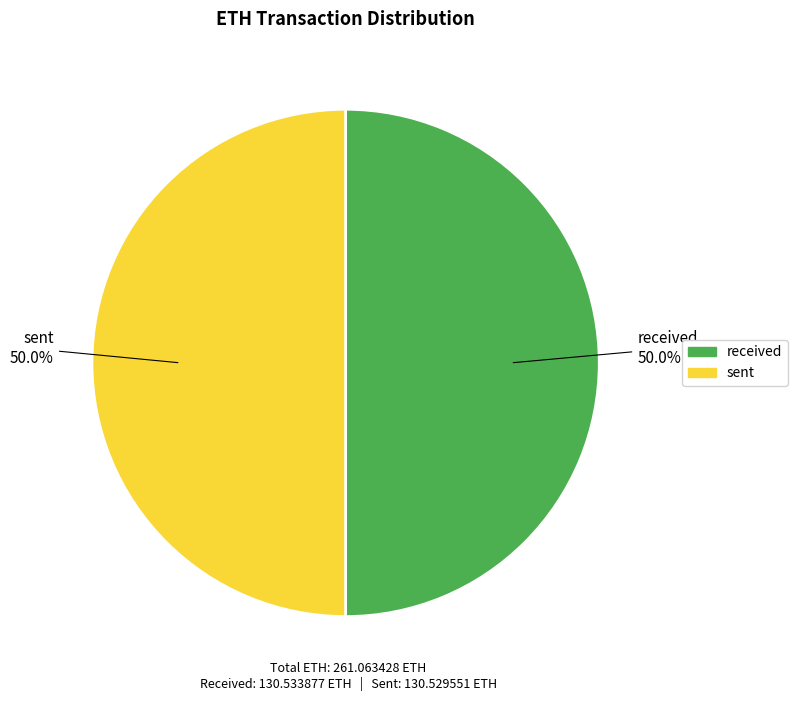

What is the ratio of the value at received to the value at sent?

1.0